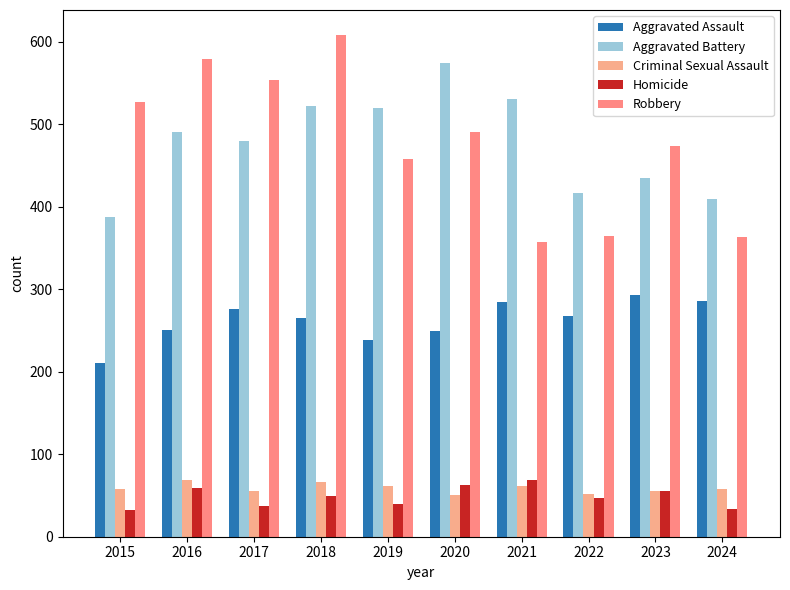

List the labels in order of Aggravated Battery value, largest first.

2020, 2021, 2018, 2019, 2016, 2017, 2023, 2022, 2024, 2015